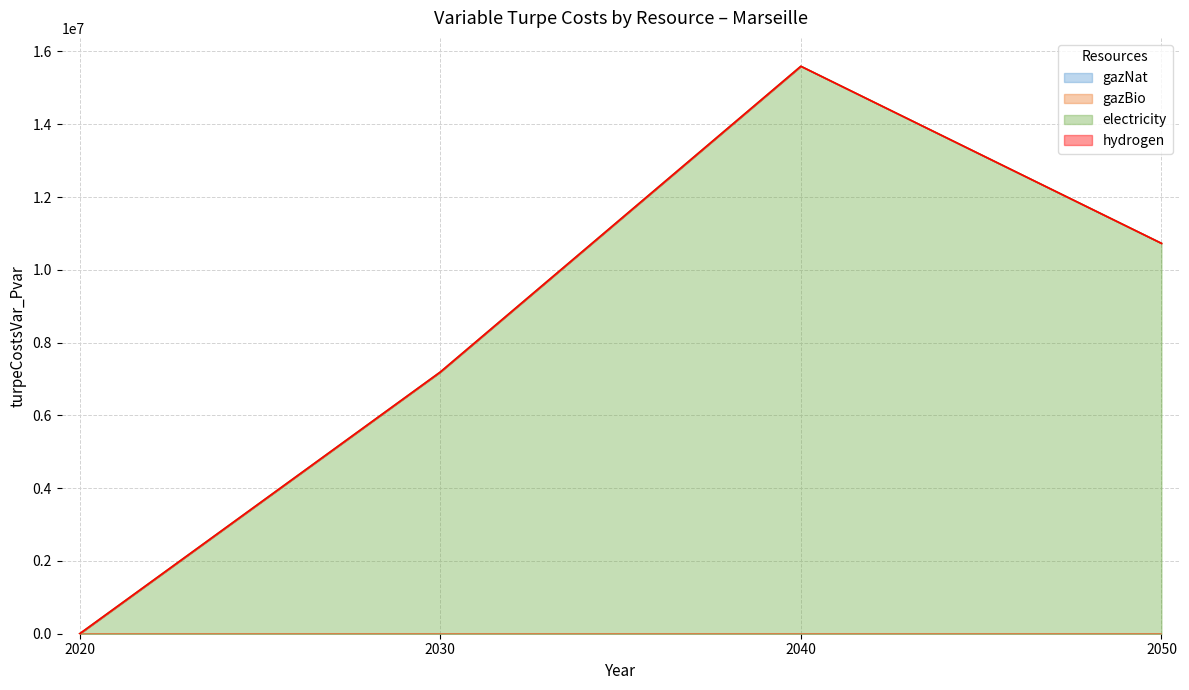

Reading left to right, transcribe all the data shown in this chart.

gazNat: 0.0	0.0	0.0	0.0
gazBio: 0.0	0.0	0.0	0.0
electricity: 0.0	7191401.3	15594186.3	10728313.4
hydrogen: 0.0	0.0	0.0	0.0